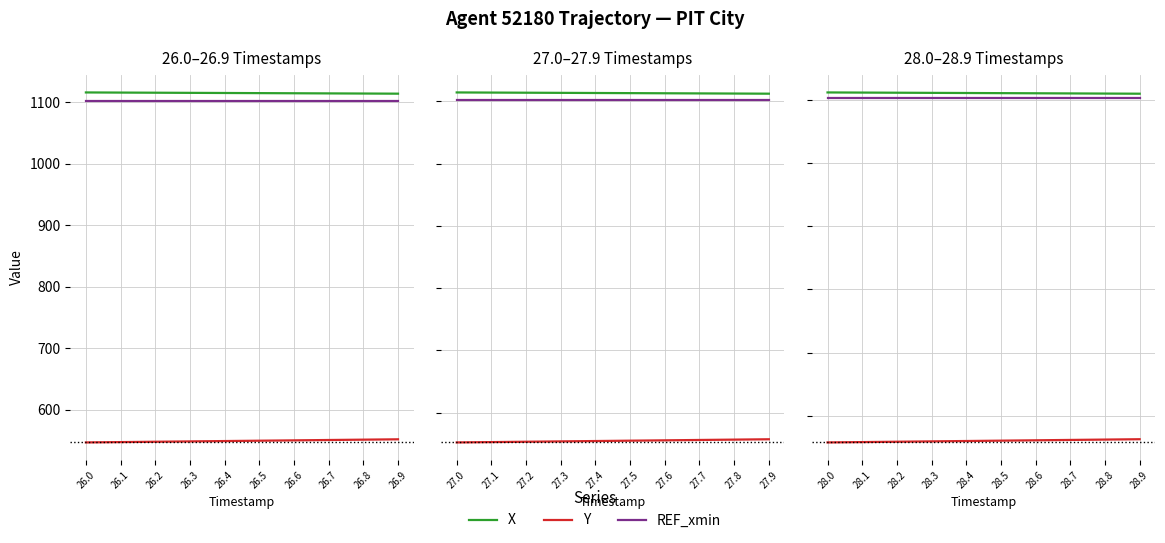

The value of Y at 26.7 is 550.4. True or false?

True